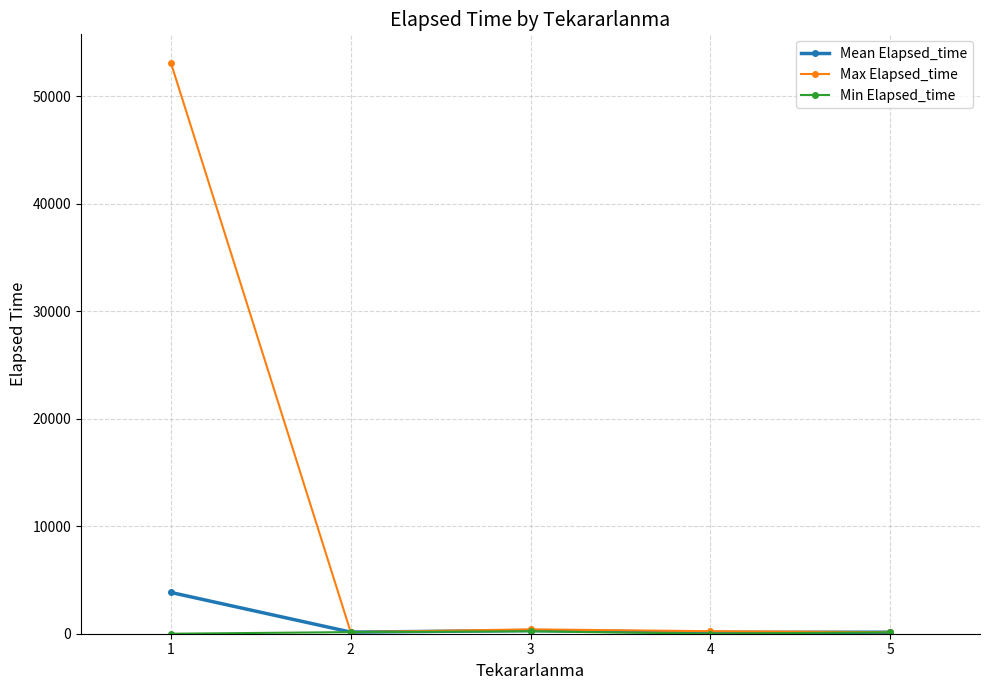

What is the value of the Max Elapsed_time point at the 3rd from the left?

405.0